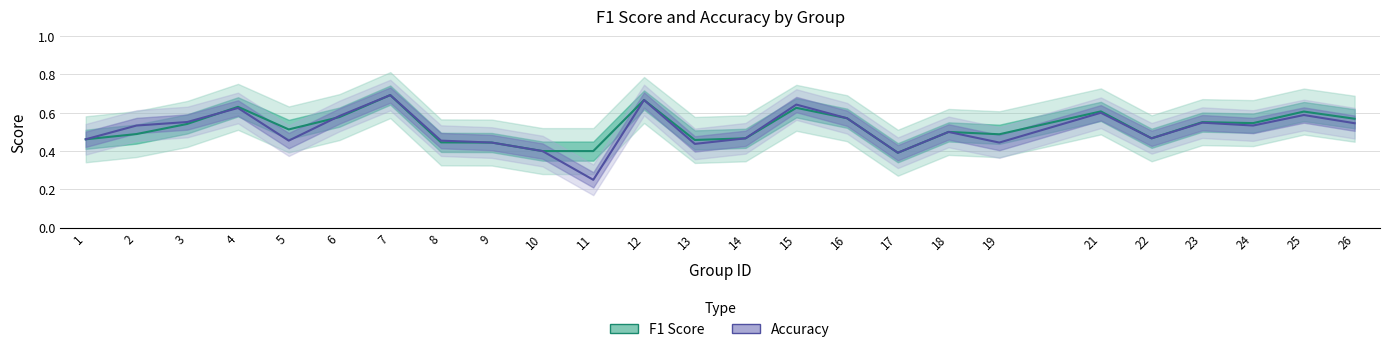

How many categories are shown in the chart?

25